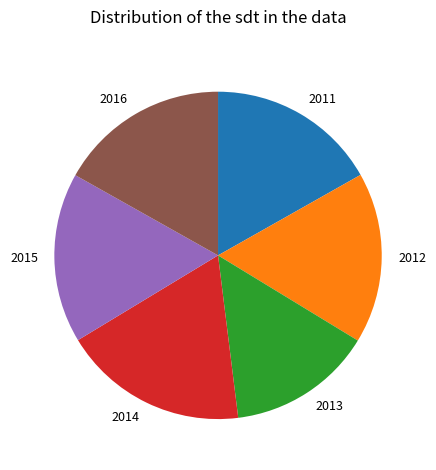

Does 2014 represent more than half of the total?

No